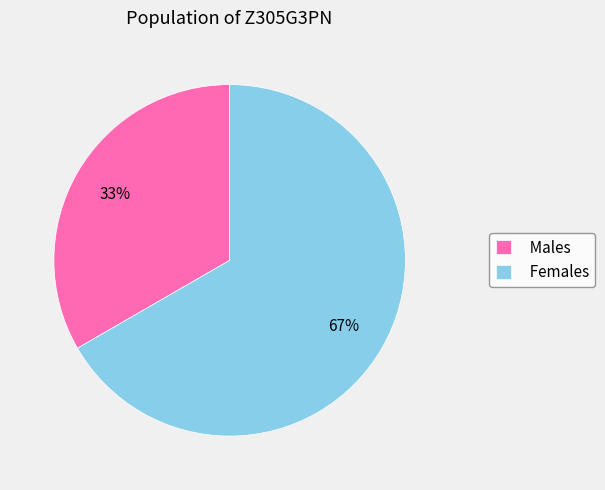

Between Males and Females, which is larger?

Females